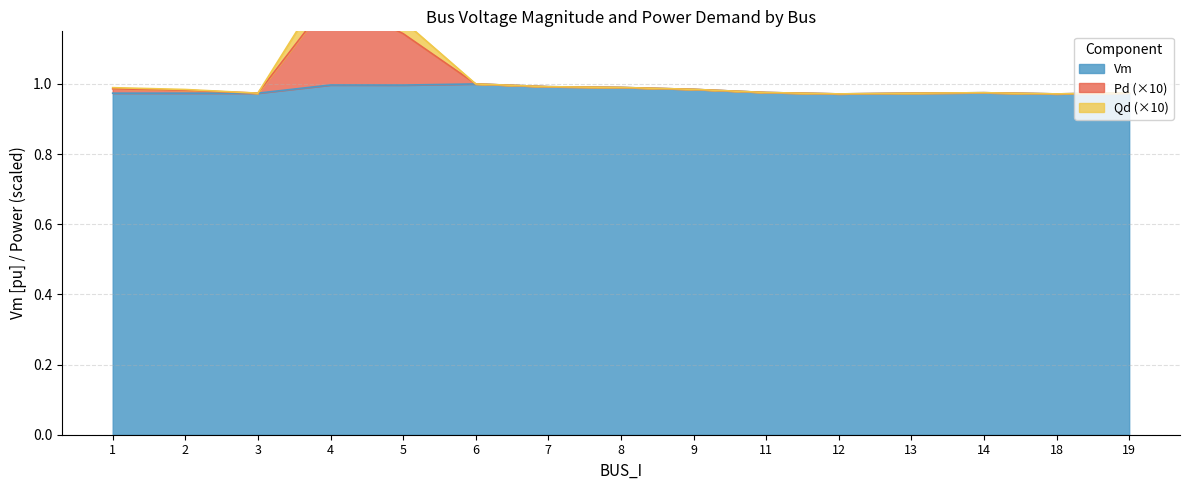

Is it true that Vm equals 0.5 at 6?

False